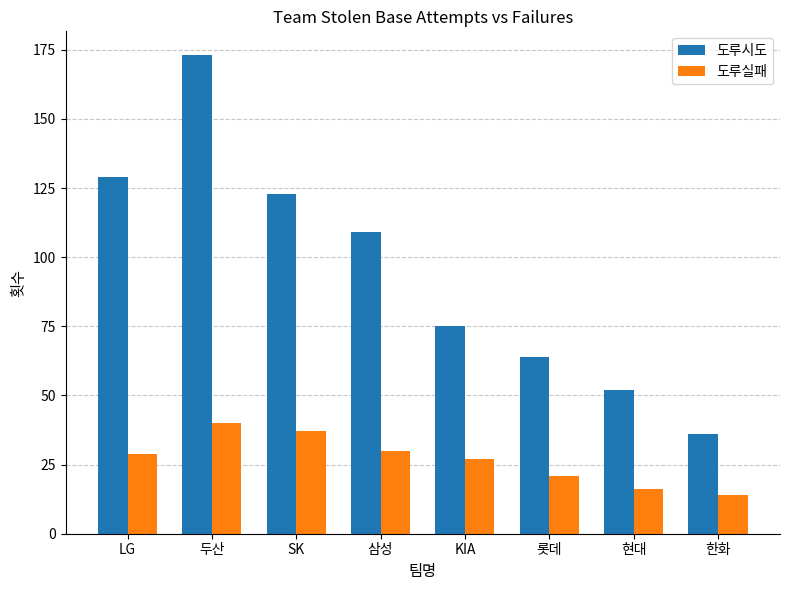

What is the spread (max minus min) of values at 삼성?

79